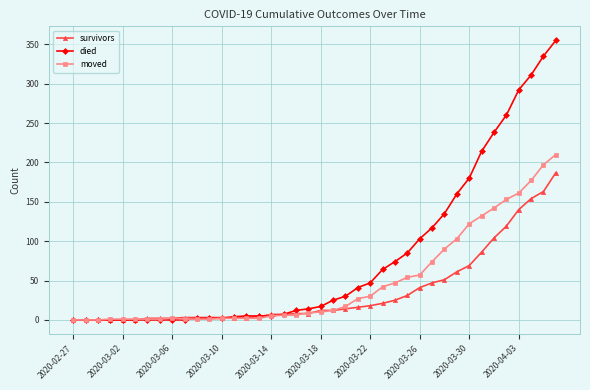

What is the maximum value shown in the chart?

355